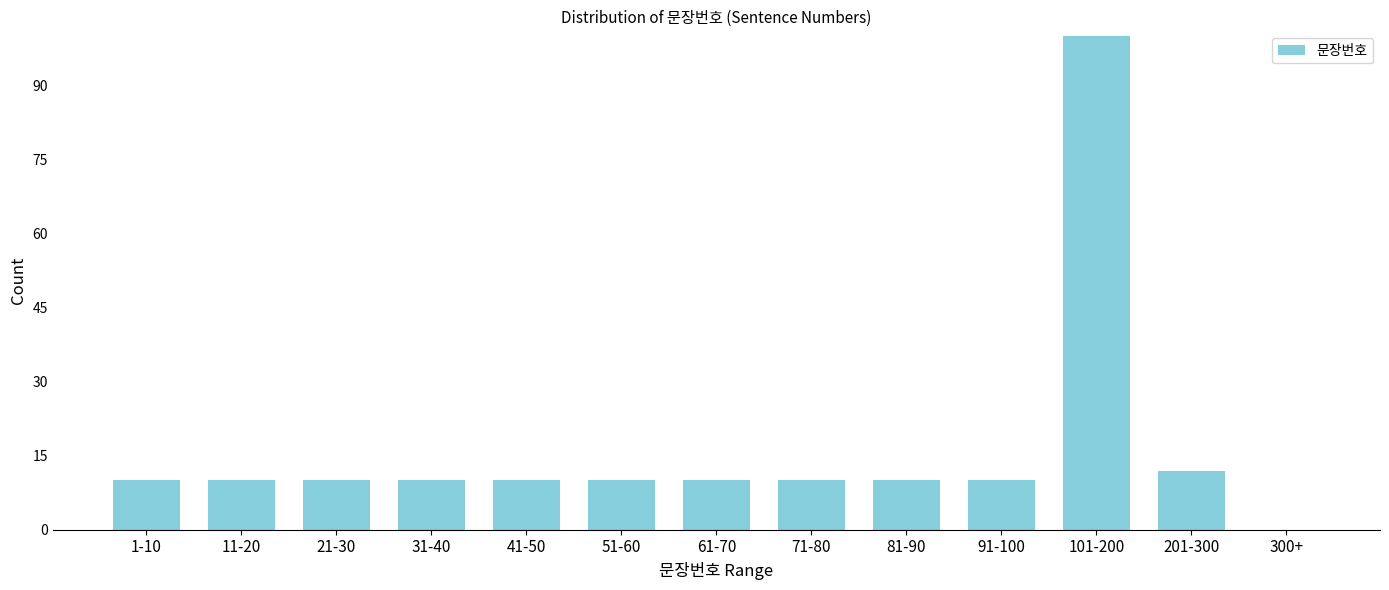

Reading left to right, what are all the values shown in this chart?

1-10=10	11-20=10	21-30=10	31-40=10	41-50=10	51-60=10	61-70=10	71-80=10	81-90=10	91-100=10	101-200=100	201-300=12	300+=0